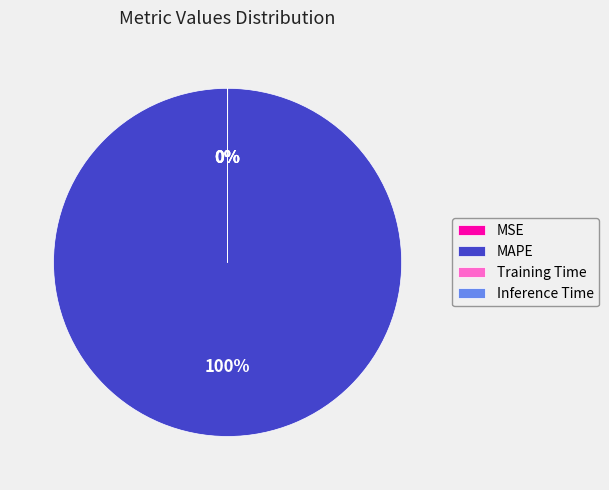

Which category has the biggest portion of the pie?

MAPE